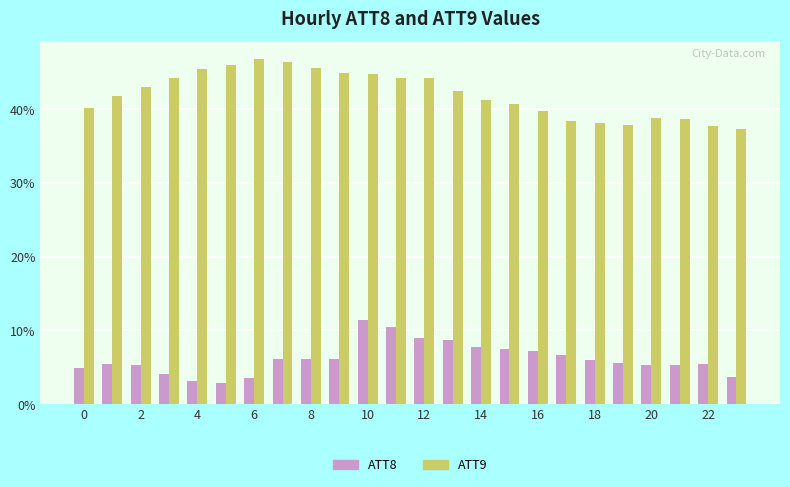

What is the smallest value displayed?

2.9